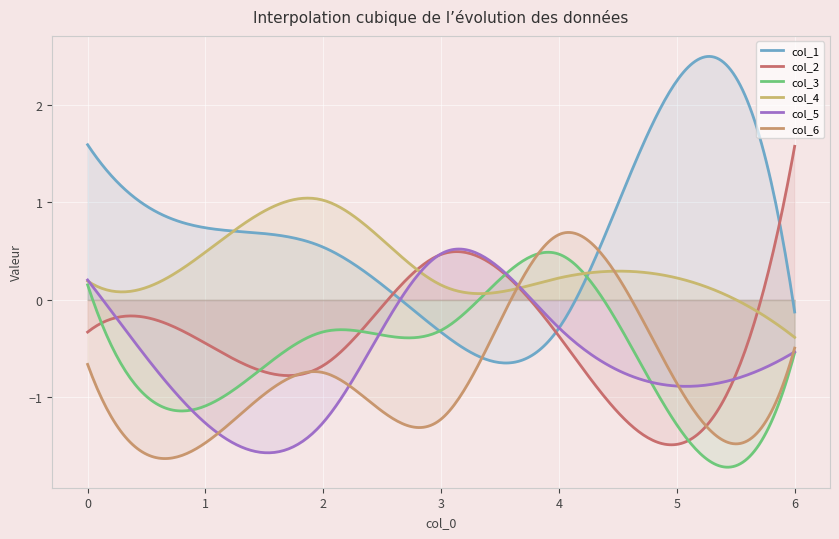

What is the sum of the col_4 values at 3 and 1?

0.6